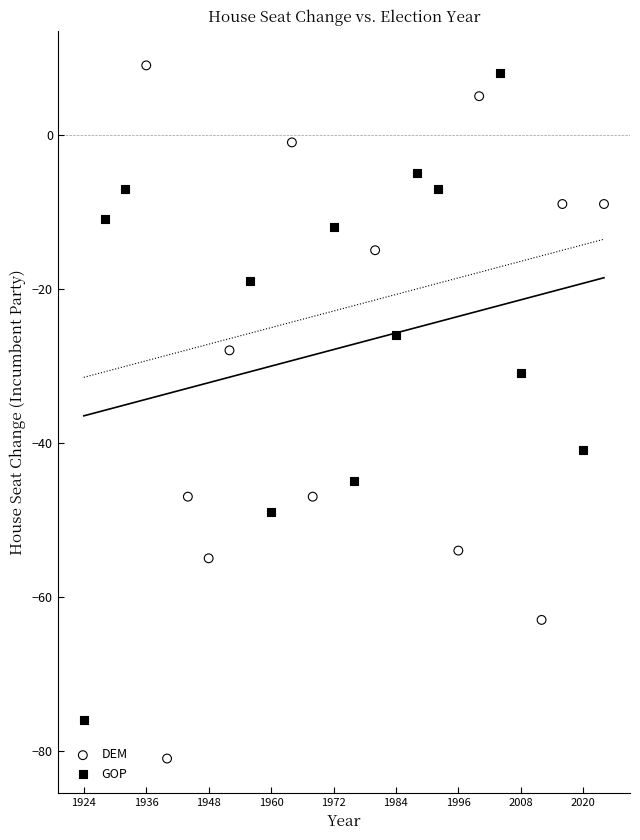

Which series has the widest spread of Y values?

DEM